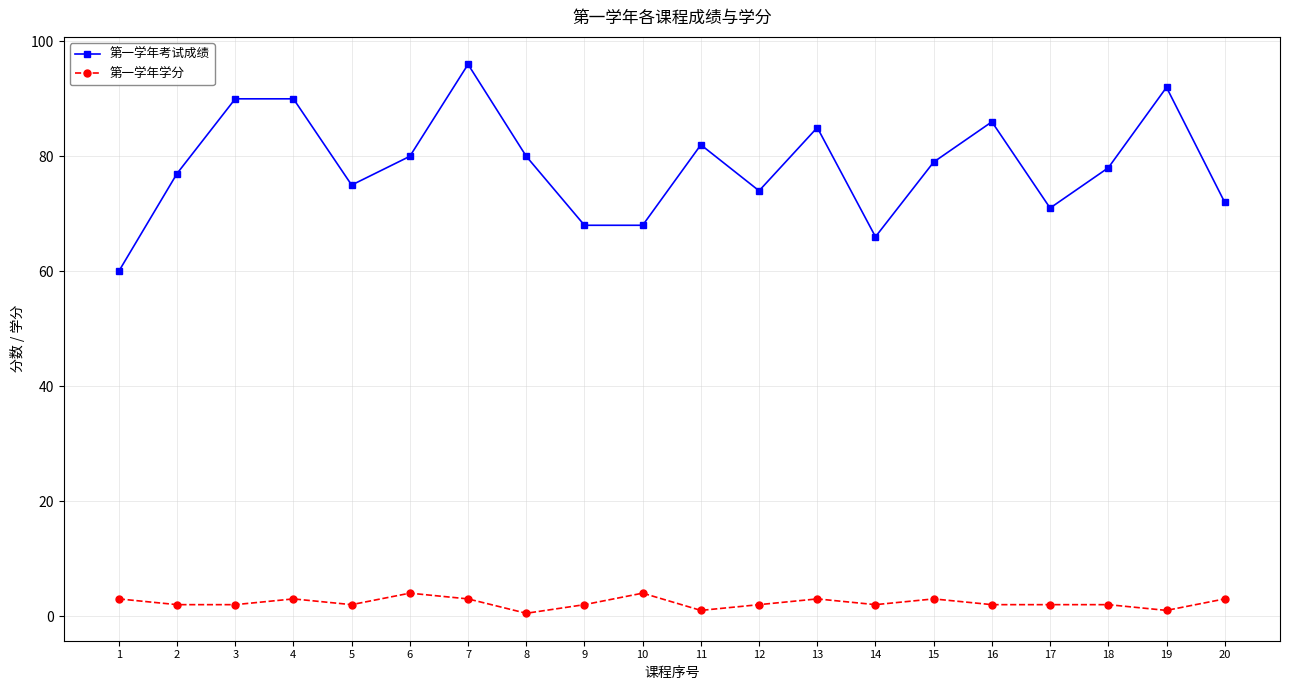

What is the minimum value for 第一学年学分?

0.5